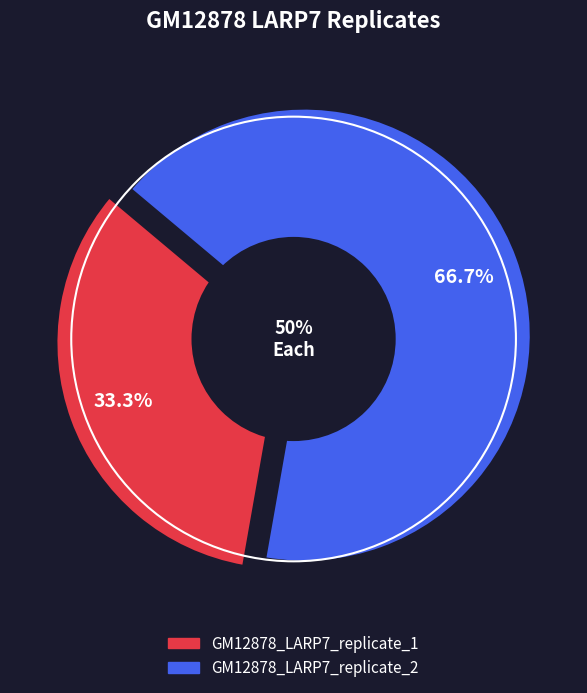

To the nearest percent, what portion does GM12878_LARP7_replicate_2 represent?

67%